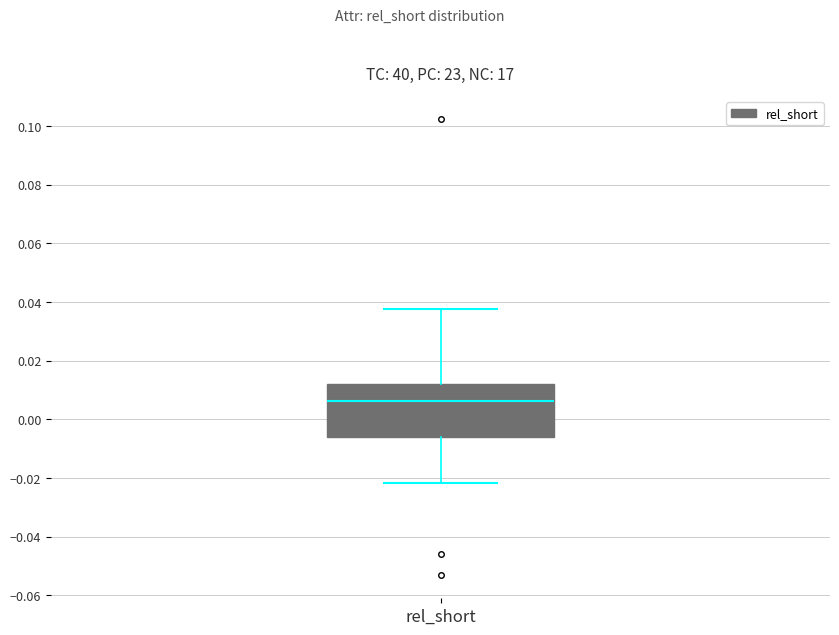

Transcribe this box plot: give where the median line is, the range the box spans, and where the two whiskers end, as read against the y-axis. The values are not printed on the chart, so give them approximately, as read against the axis.

median 0.006, box -0.006 to 0.012, whiskers -0.022 to 0.038